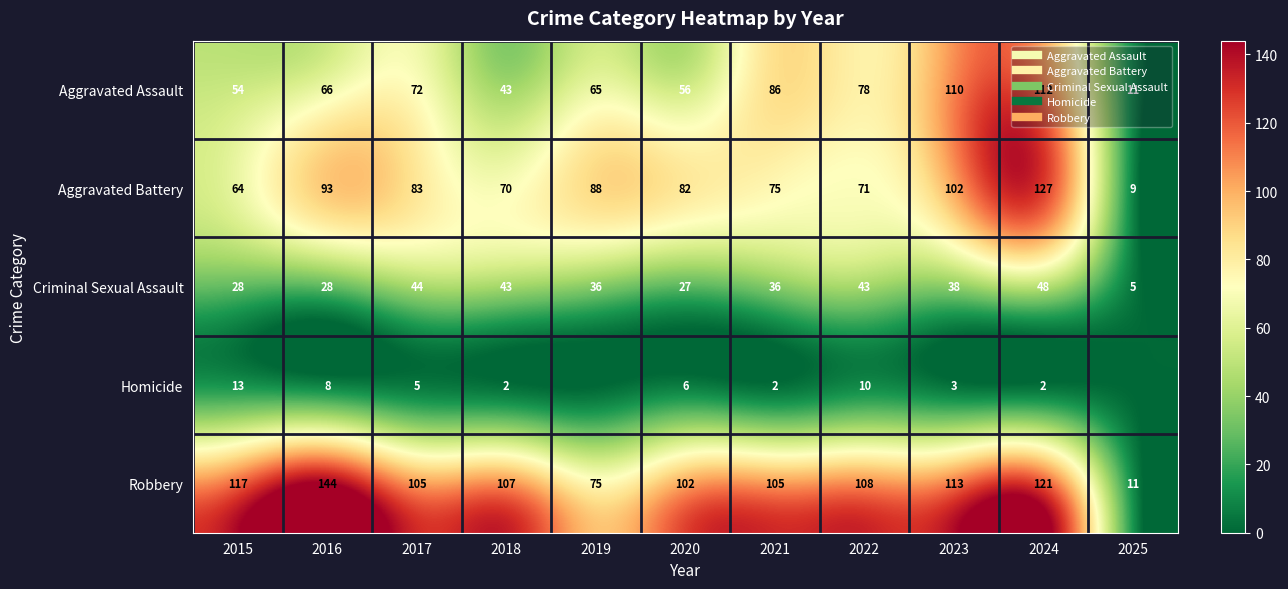

What is the difference between the Aggravated Assault values at 2019 and 2025?

54